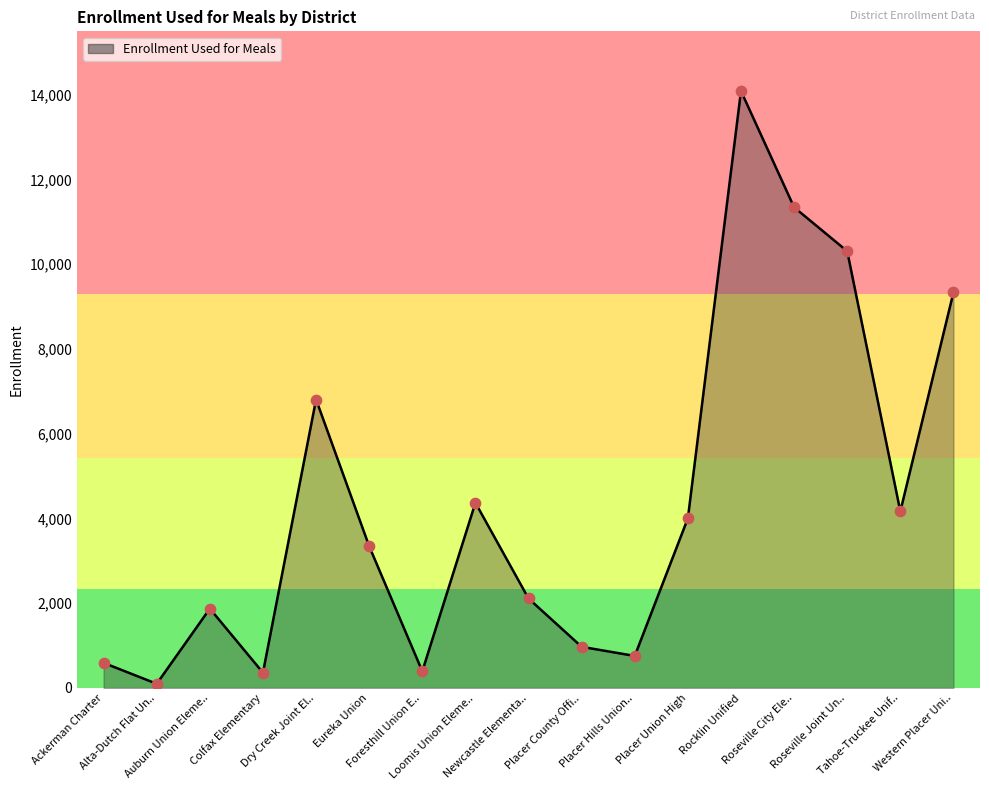

What is the difference between the maximum and minimum values?

13989